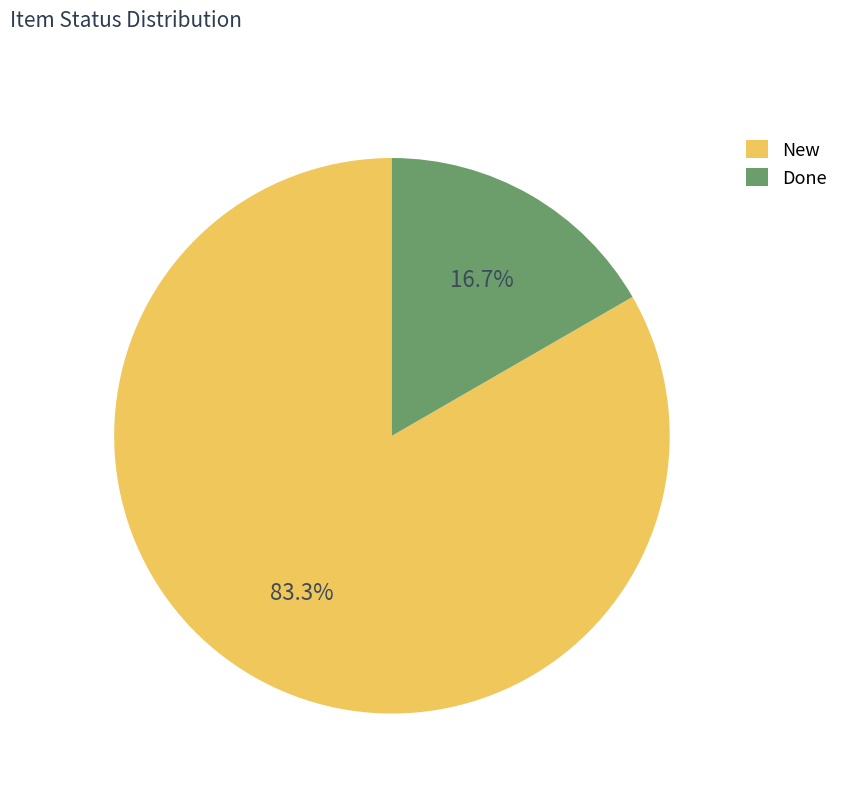

To the nearest percent, what is the combined percentage of New and Done?

100%